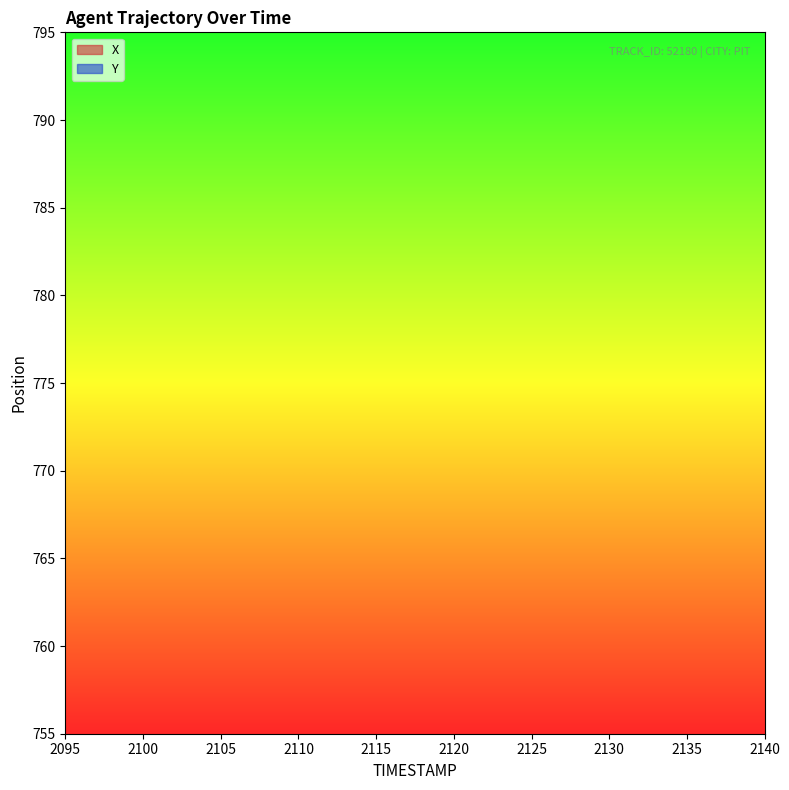

True or false: Y has more than 2 points higher than both neighbors.

False